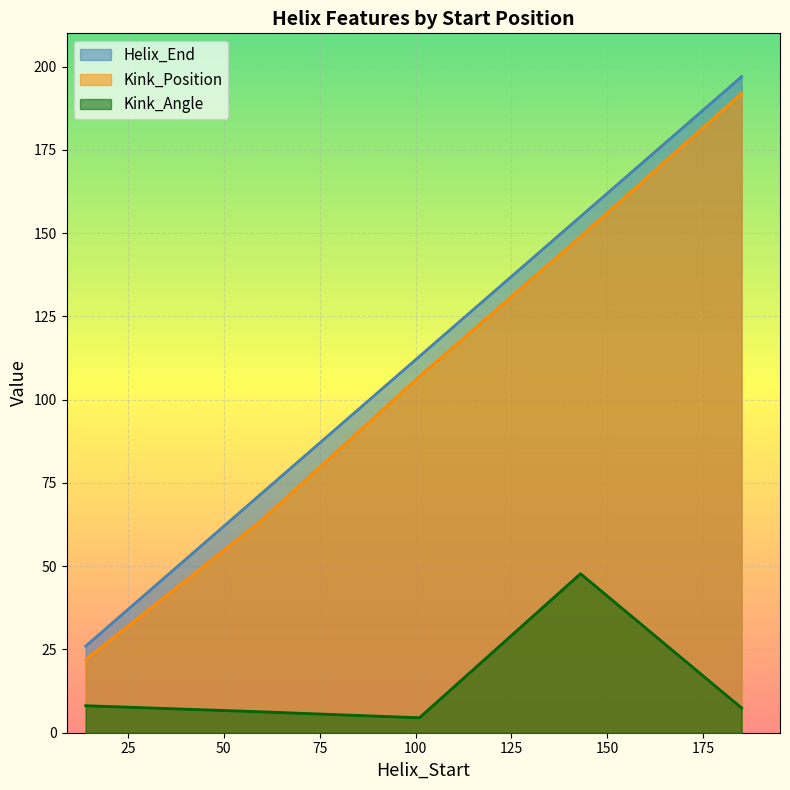

Count the Helix_End values in the range 71 to 155.

3